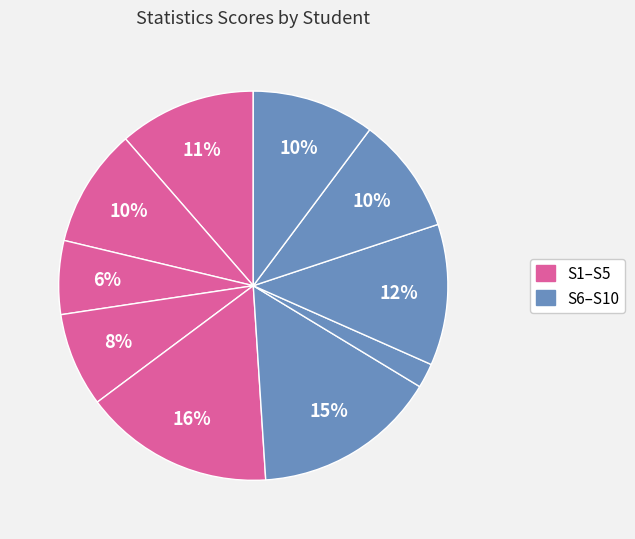

Count the number of slices in the pie.

10